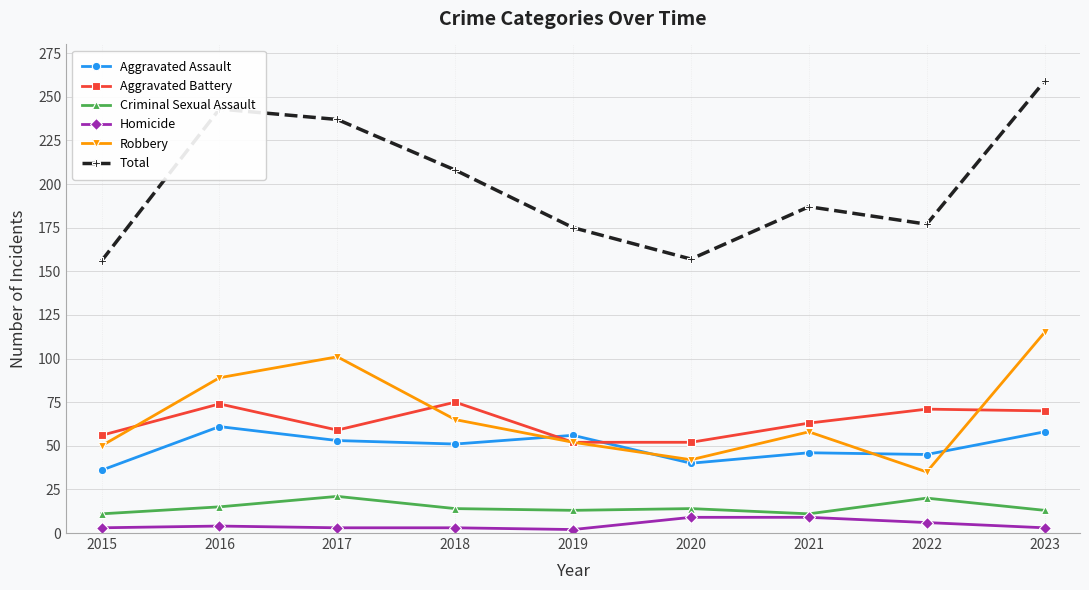

List the series in order of their peak value, highest first.

Total, Robbery, Aggravated Battery, Aggravated Assault, Criminal Sexual Assault, Homicide